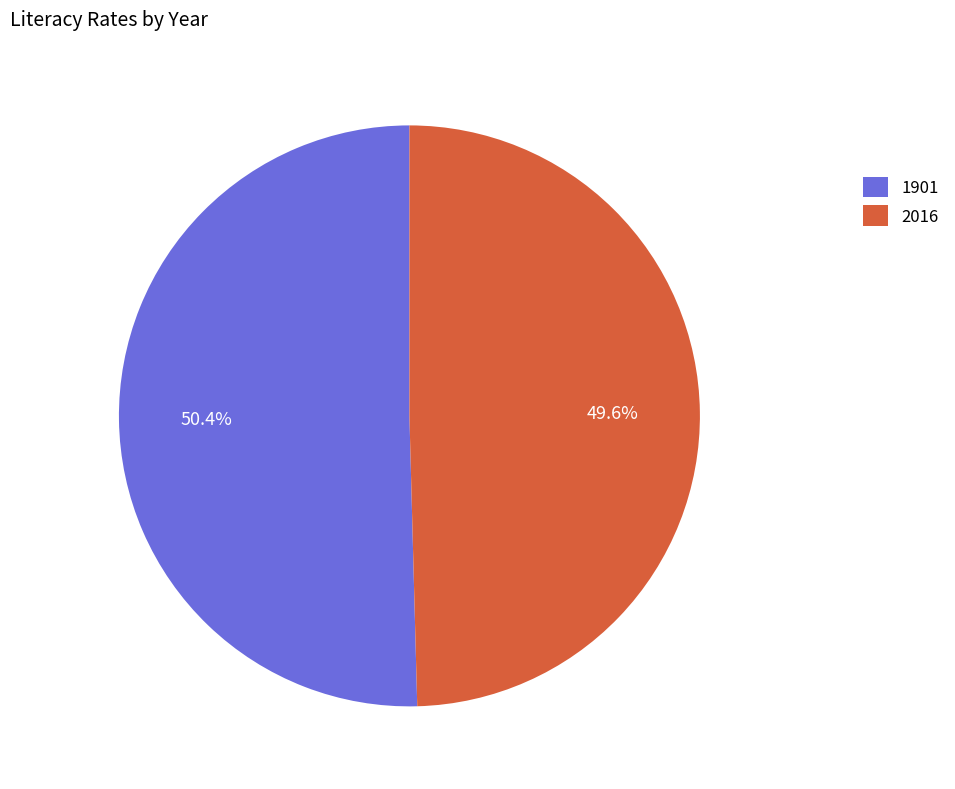

Is there a majority slice in this chart?

Yes